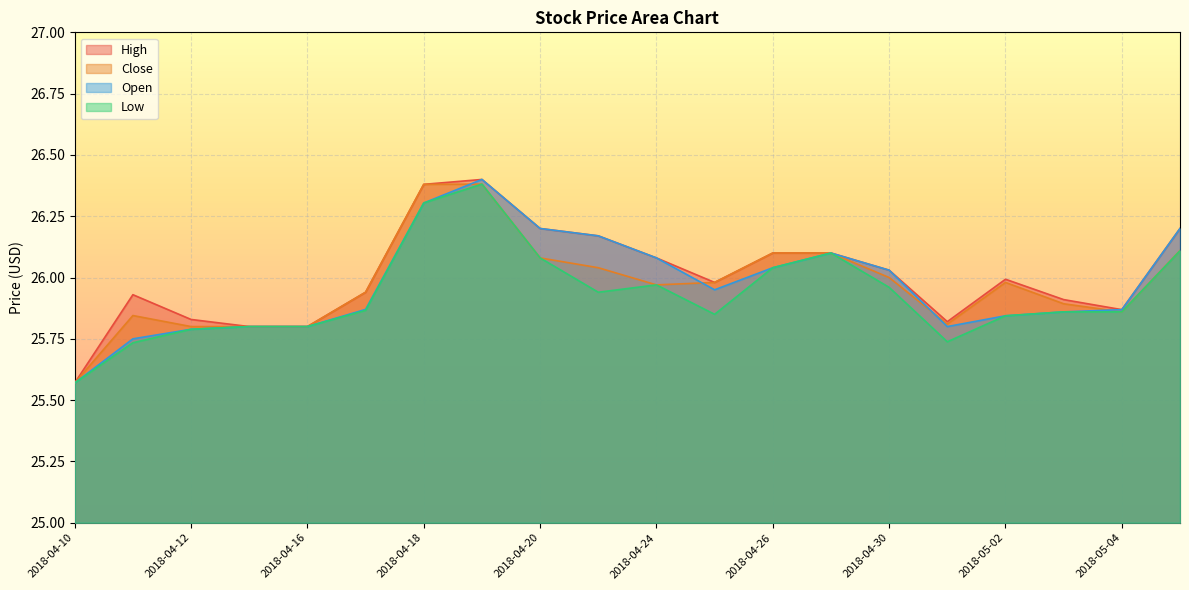

Which series has the widest spread of values?

High